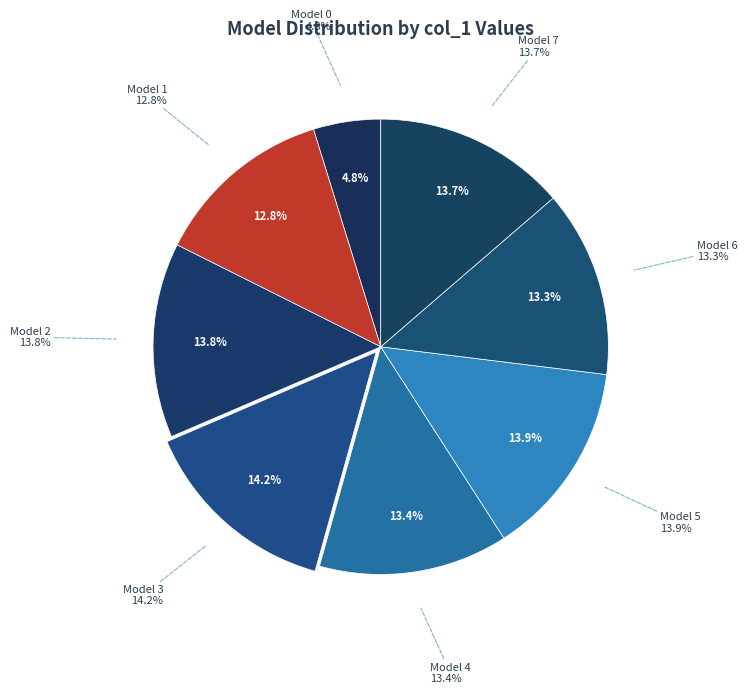

How much of the chart is everything except Model 1?

87.2%